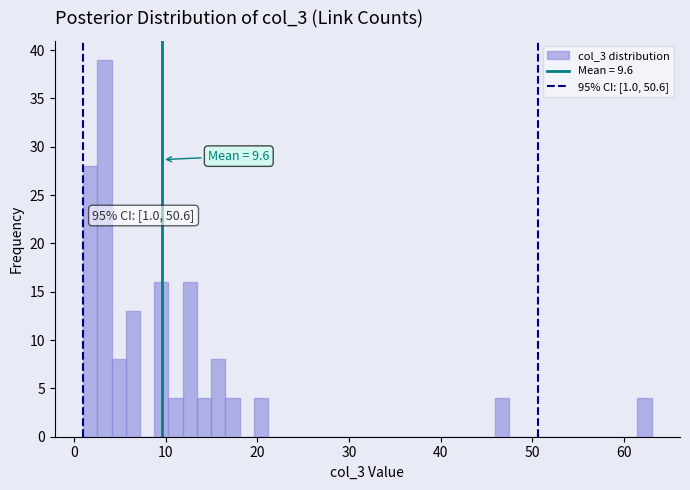

Around what value on the x-axis is the tallest bar? Give the approximate position of its centre, as read against the axis.

3